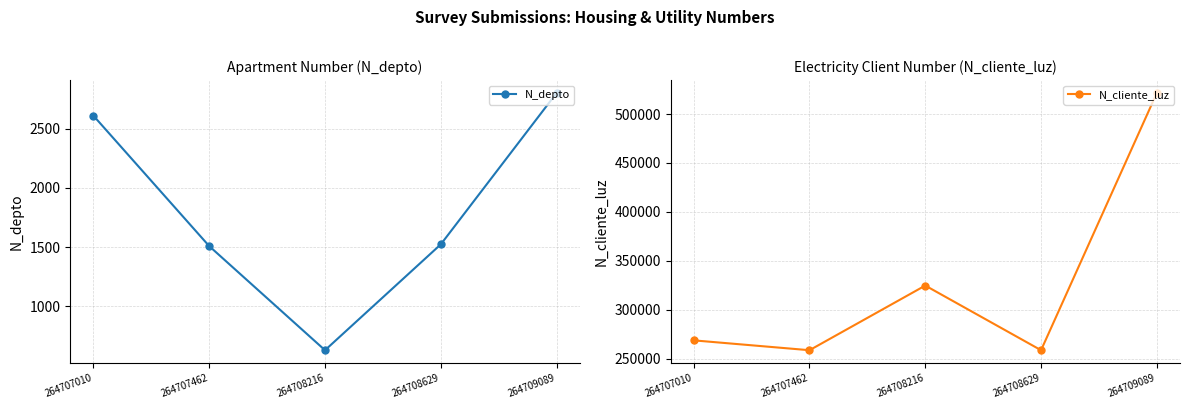

The value of N_depto at 264709089 is 1407. True or false?

False